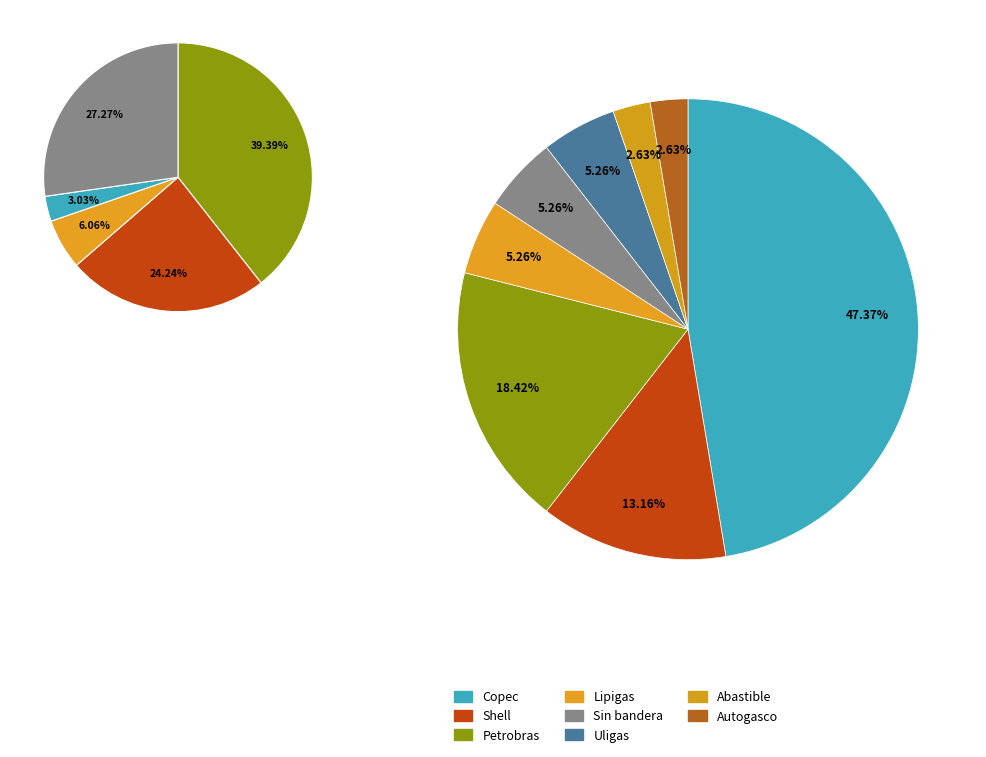

To the nearest percent, what portion does Petrobras represent?

18%